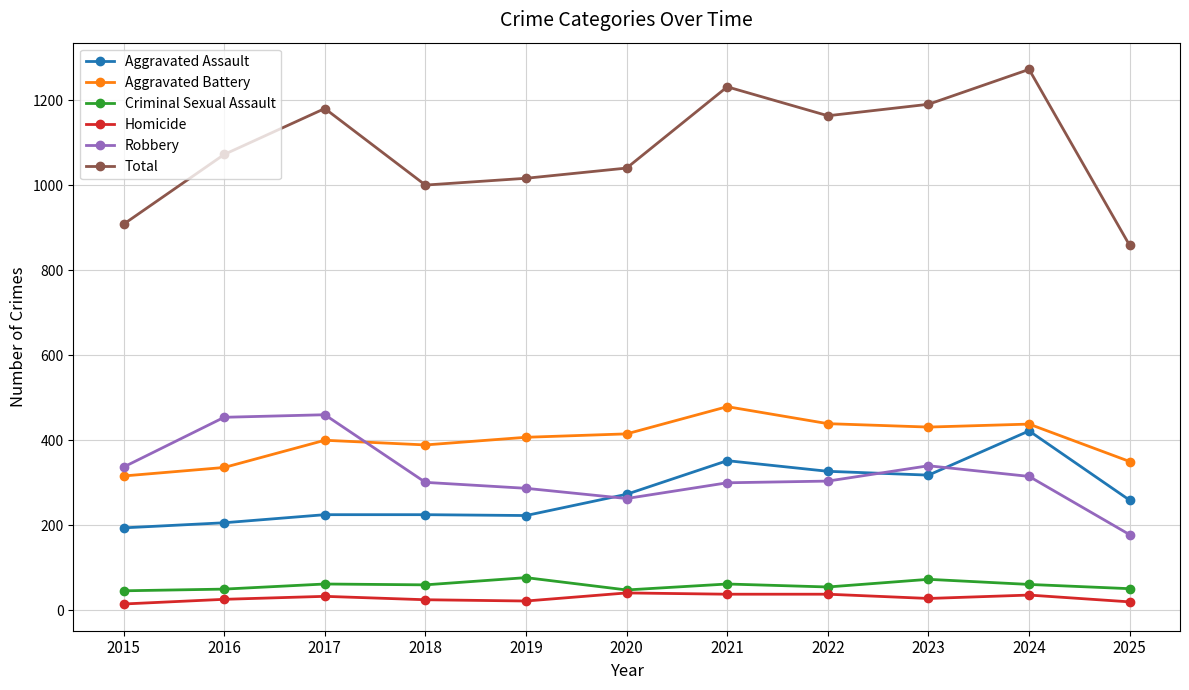

What is the total value across all series at 2019?

2032